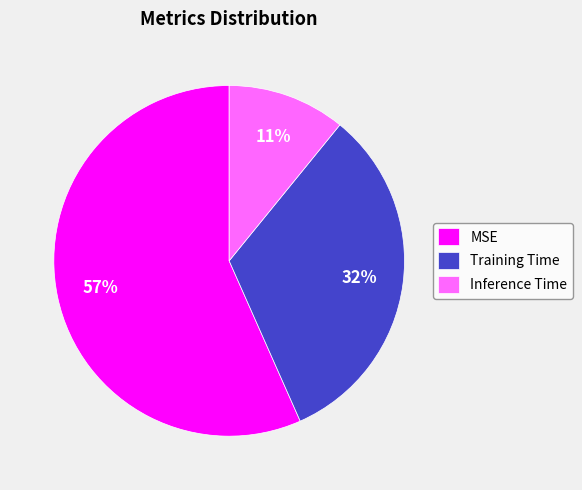

Which slice represents more than half of the pie?

MSE